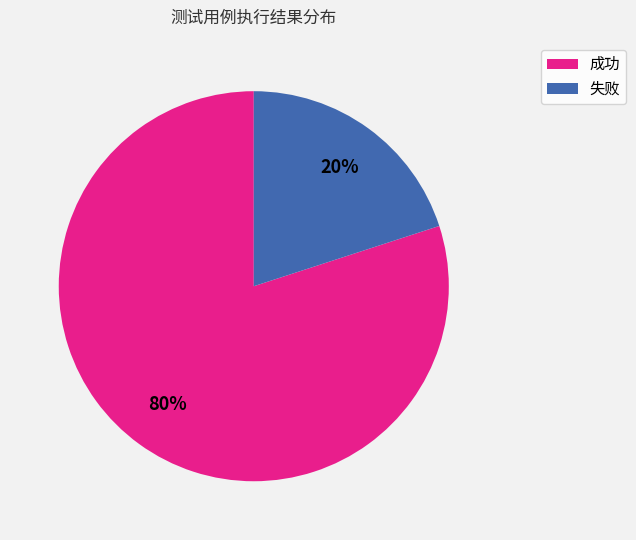

What percentage is the 成功 slice, to the nearest percent?

80%